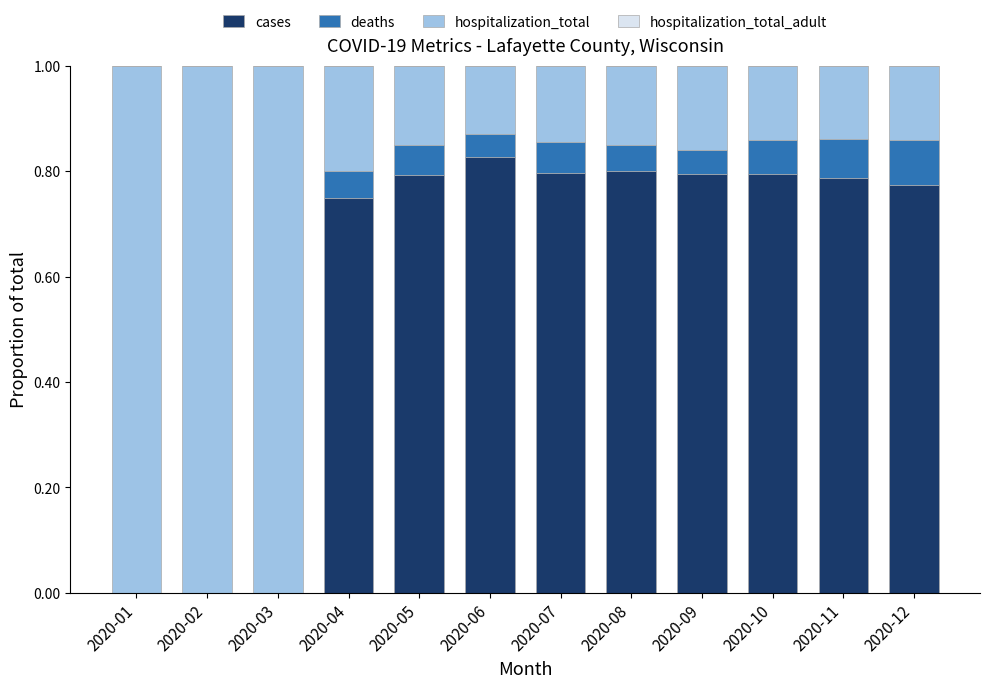

What is the sum of all cases values?

7.1